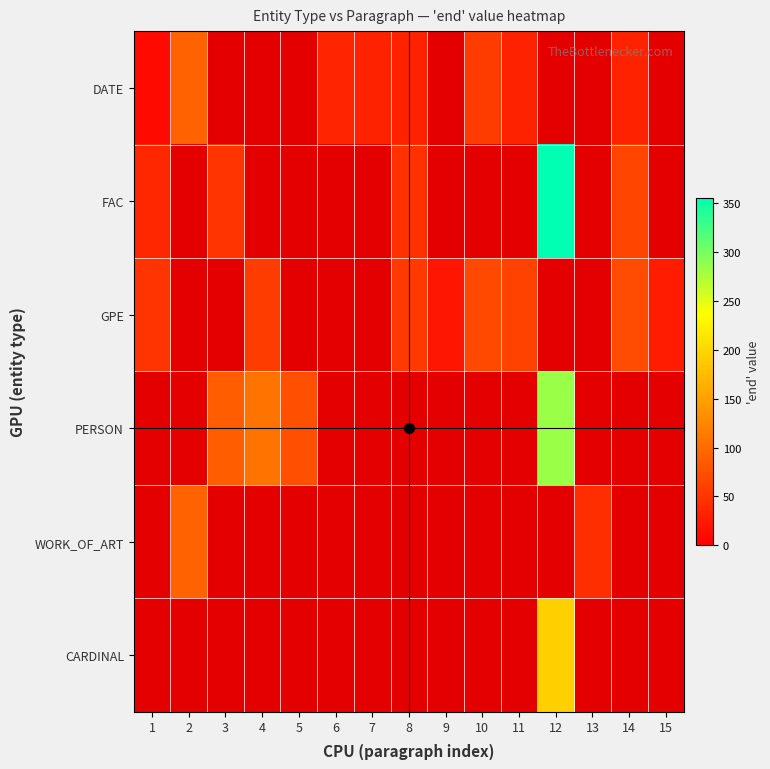

Is the value of FAC at 15 greater than the value of DATE at 7?

No